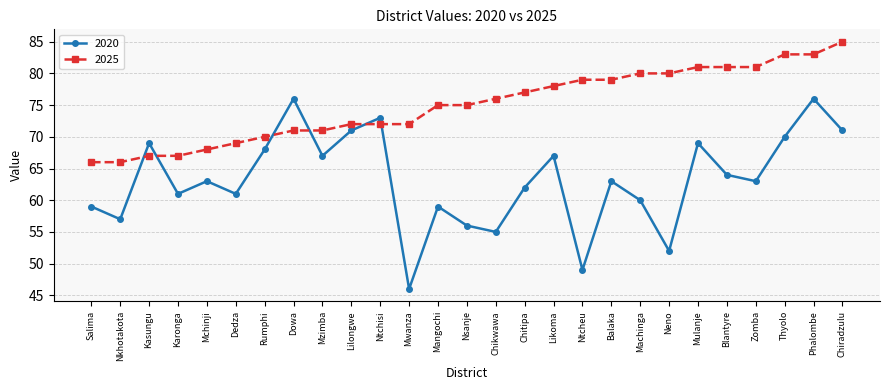

What is the value of the 2025 point at the 8th from the left?

71